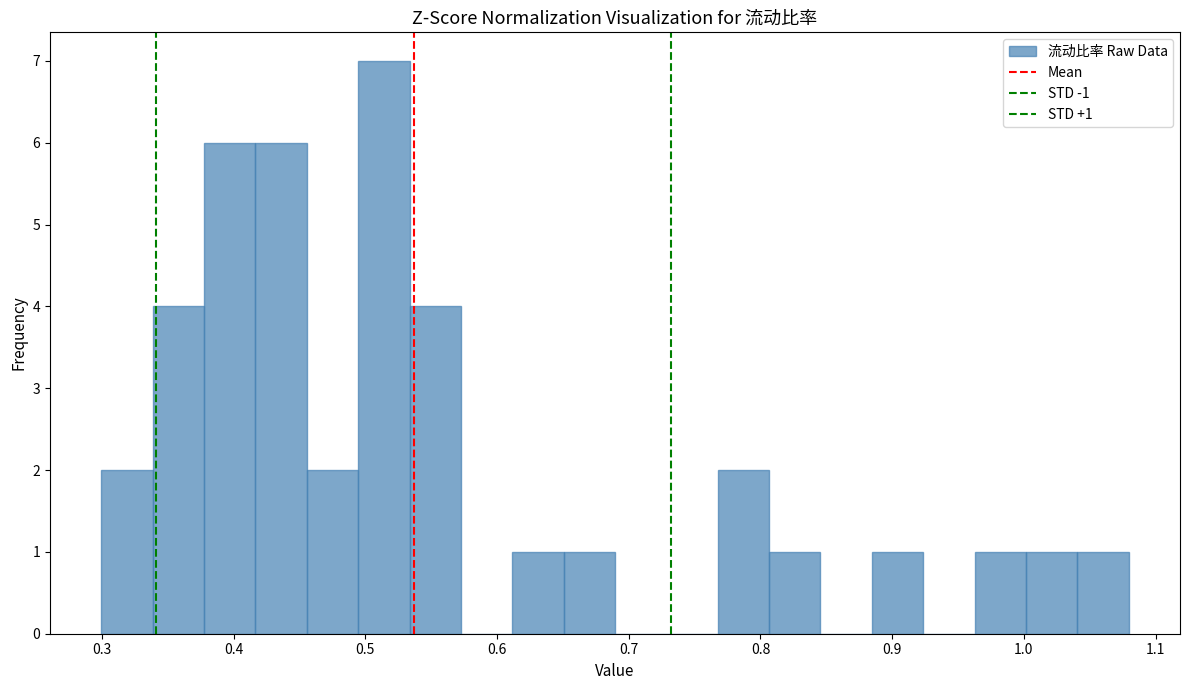

Read against the x-axis, roughly where is the centre of the tallest bar?

0.51